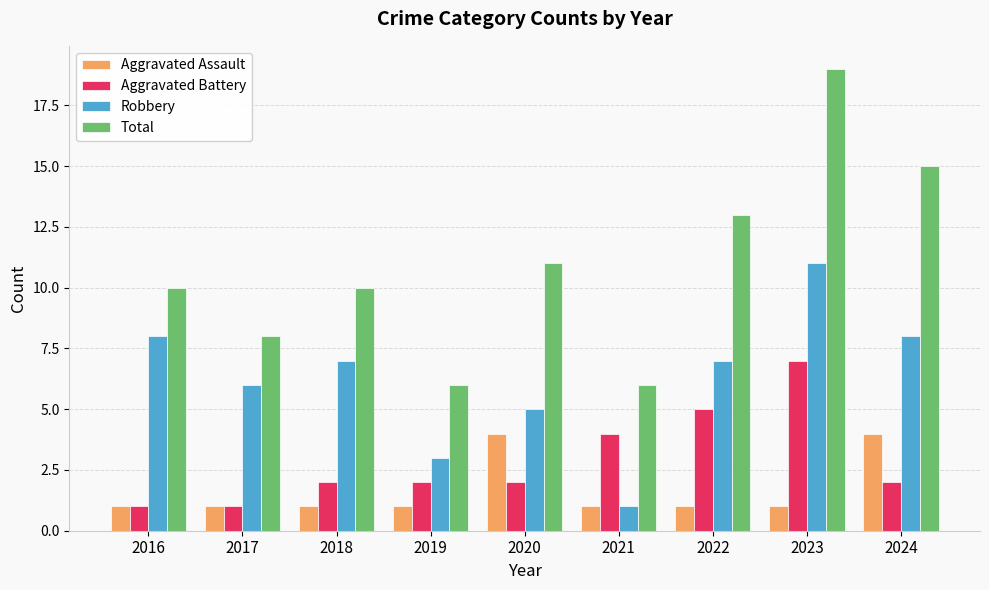

How many groups of bars are there?

9